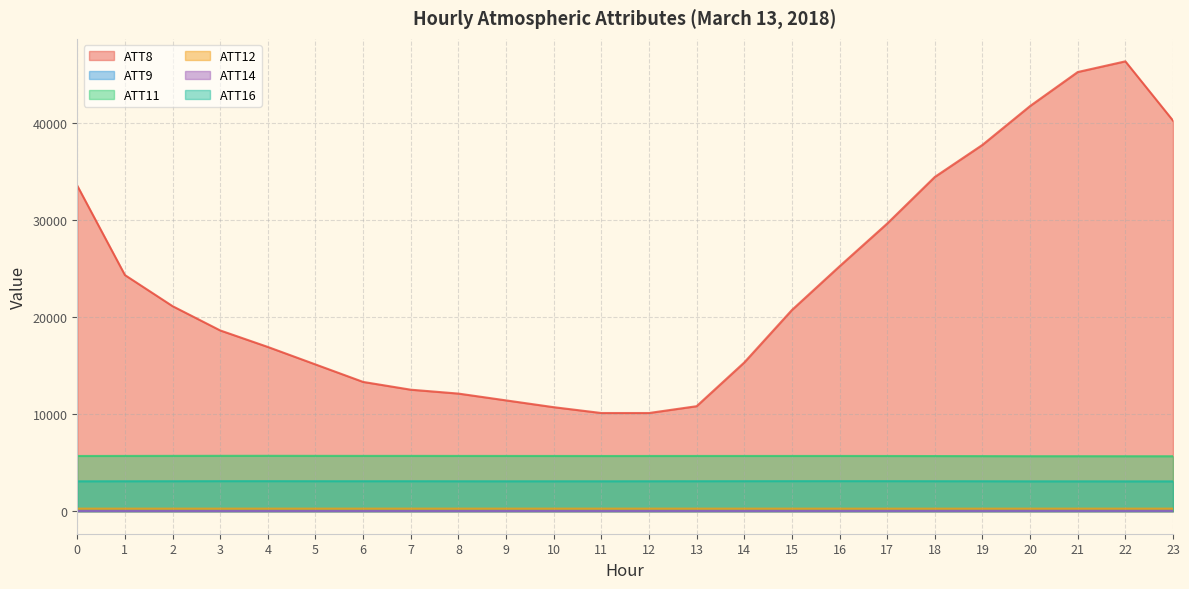

Is it true that ATT14 equals 17.8 at 6?

True